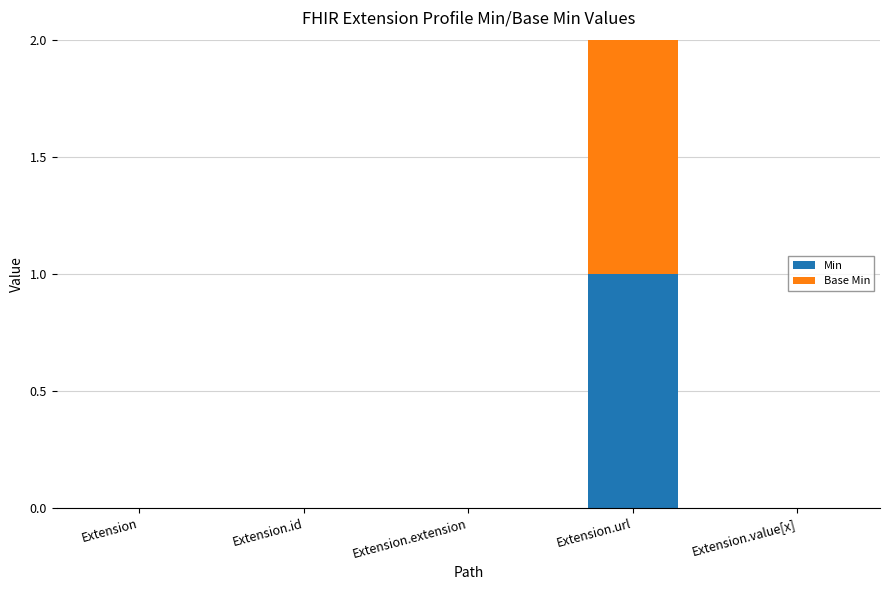

Are the bars horizontal?

No